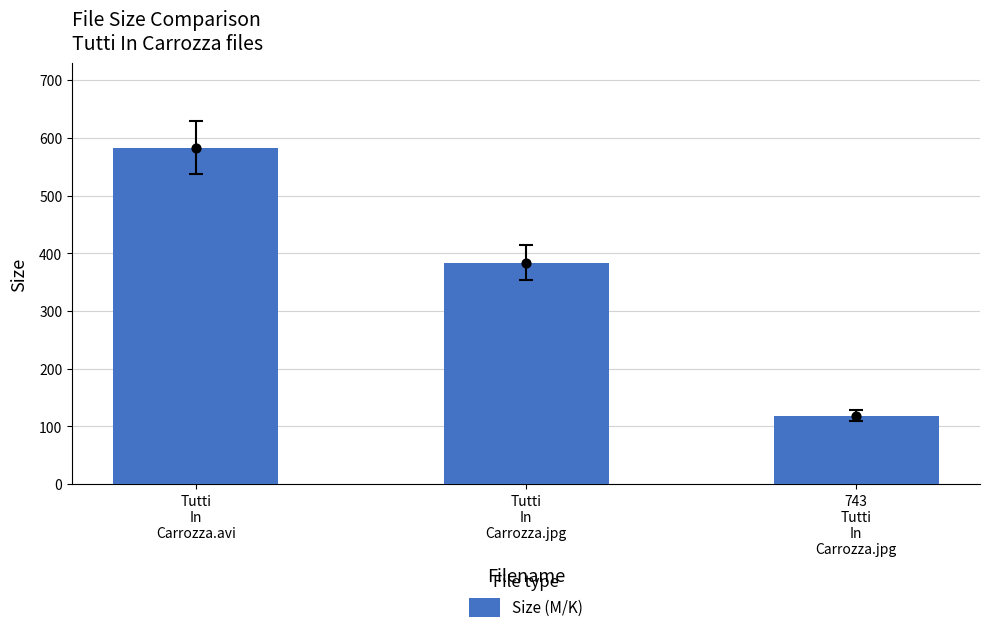

What is the change in value from Tutti
In
Carrozza.jpg to 743
Tutti
In
Carrozza.jpg?

-265.1